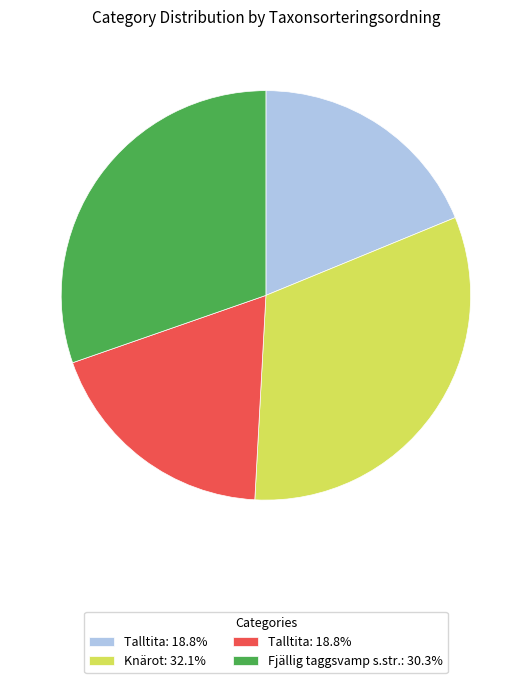

Does any single category account for the majority?

No